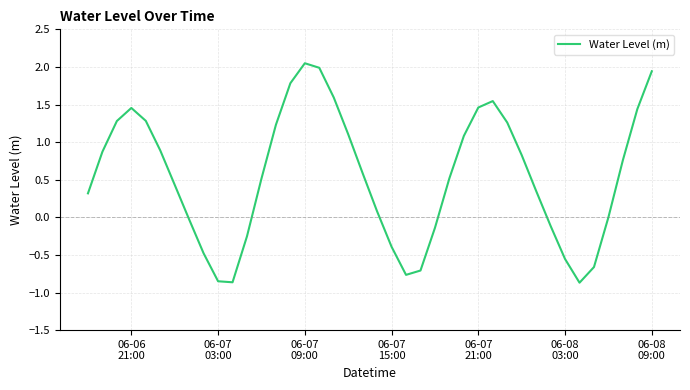

How many lines are shown in the chart?

1